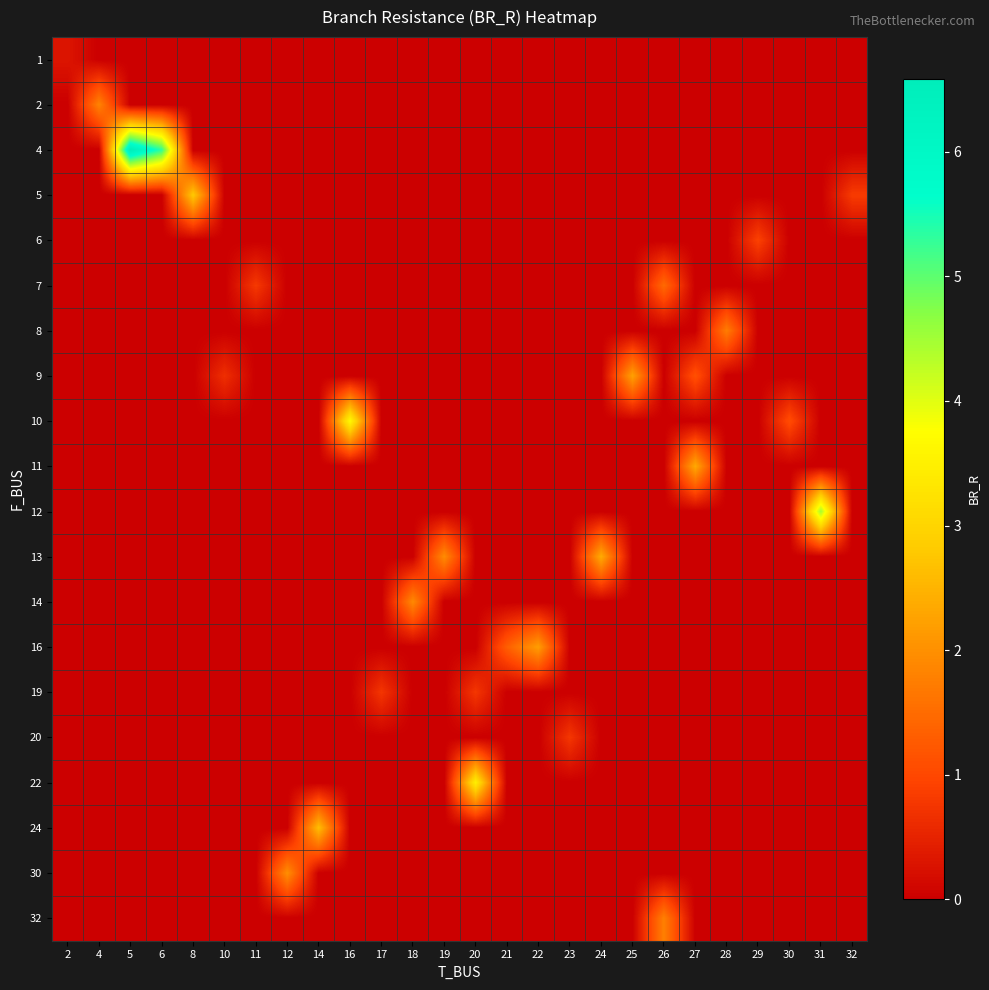

What is the total value across all series at 12?

2.0